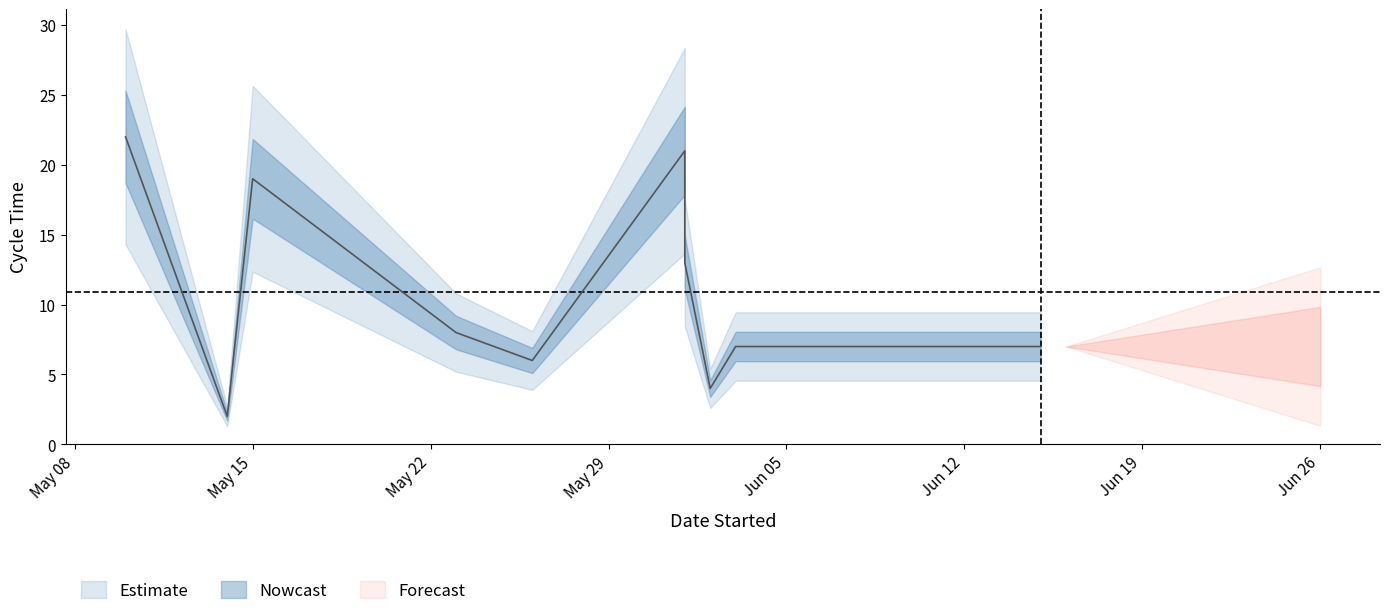

What is the sum of all values?

109